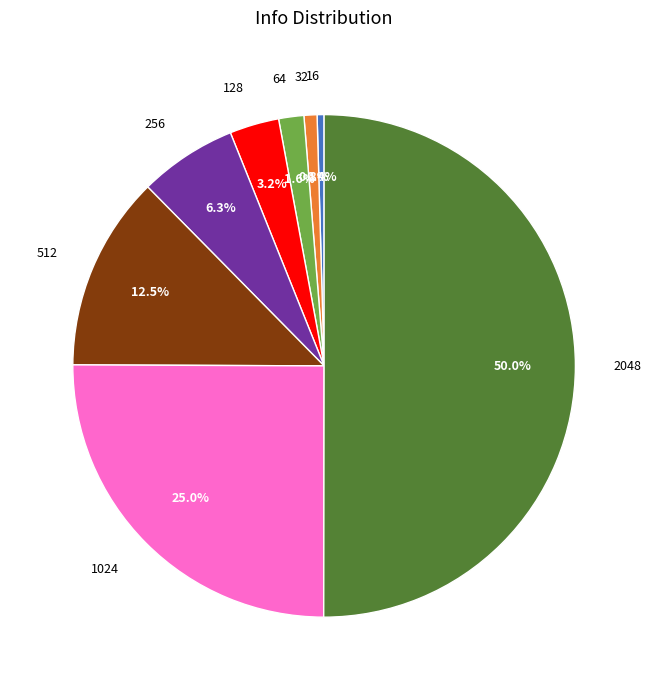

What portion of the pie excludes 64?

98.4%